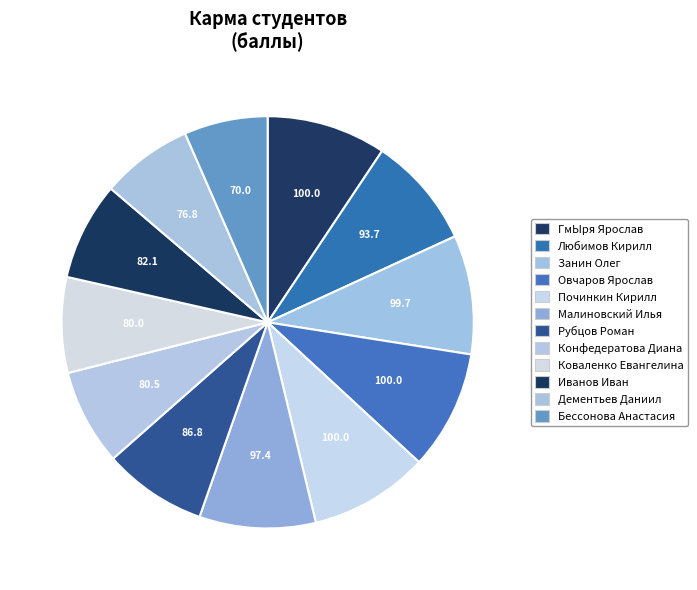

Count the number of slices in the pie.

12